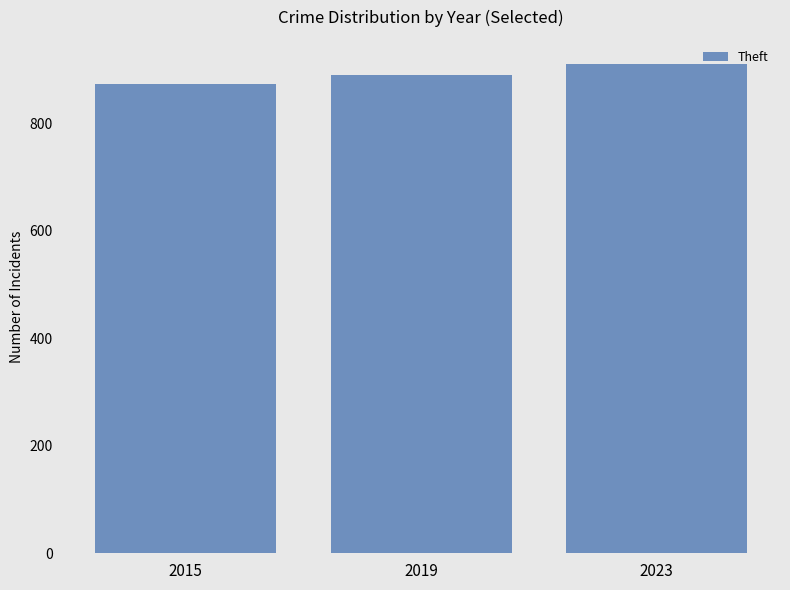

Rank the categories by value from highest to lowest.

2023, 2019, 2015